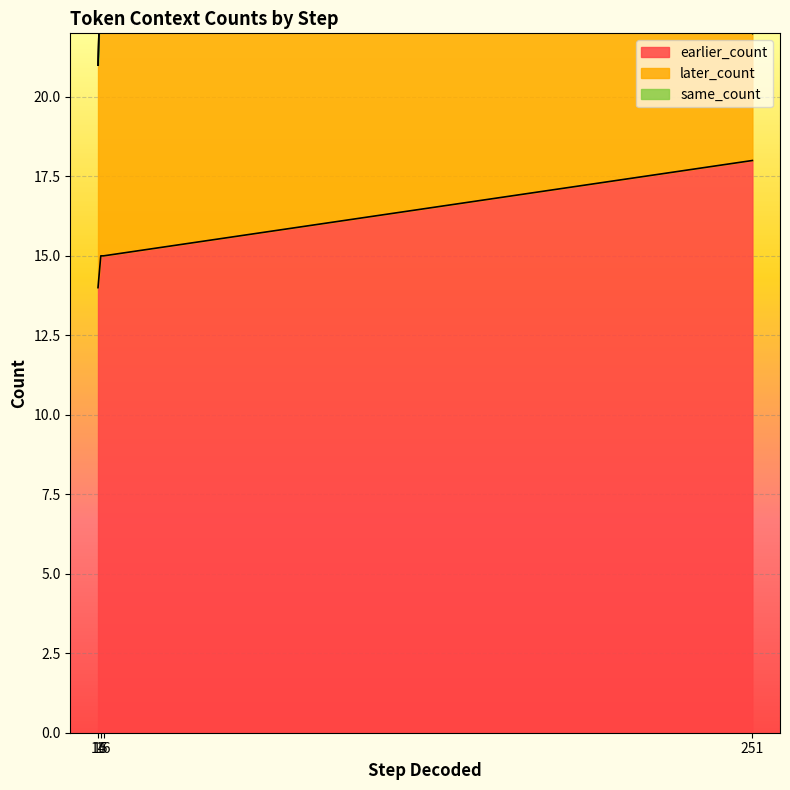

The later_count series shows 4 at 251. True or false?

True